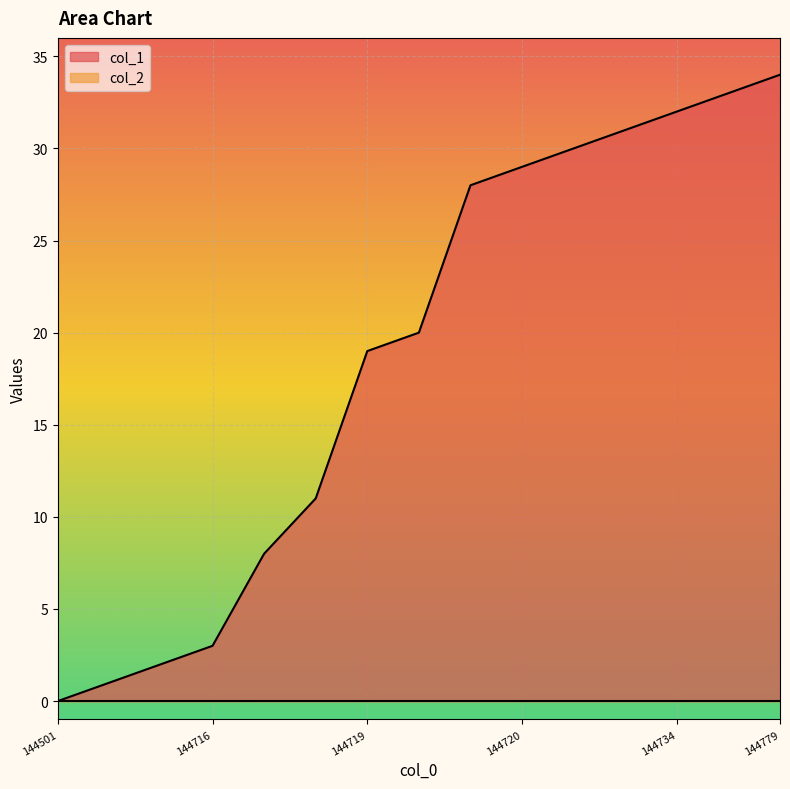

Does the chart display data point markers on the line(s)?

No